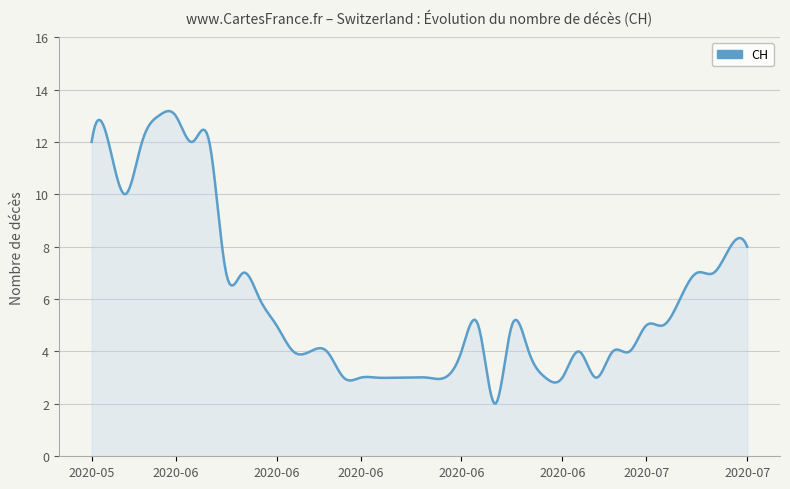

What is the difference between the maximum and second lowest values?

11.2